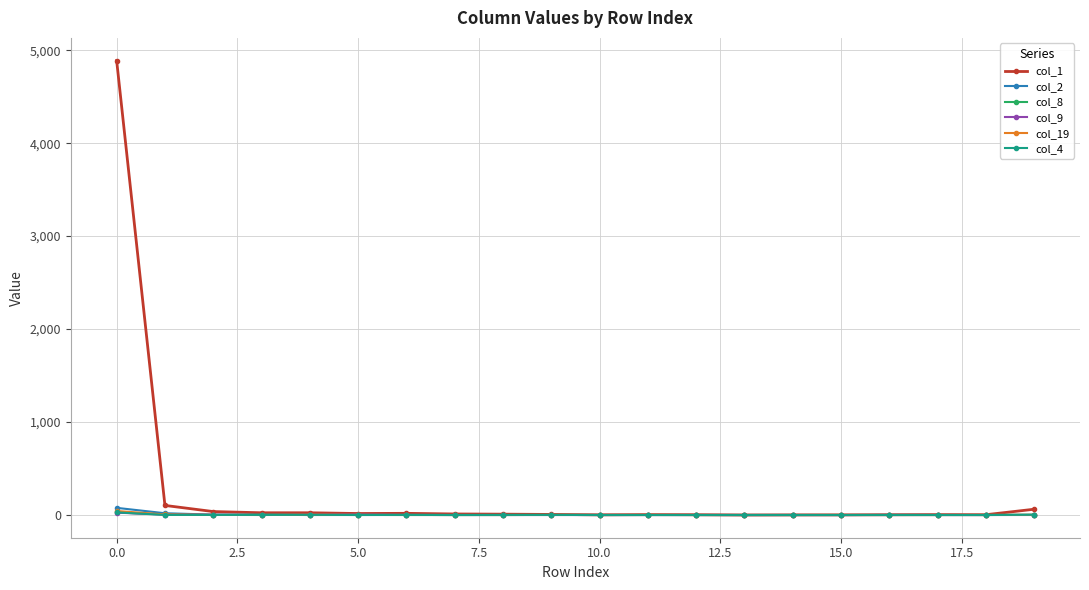

What is the maximum value shown in the chart?

4888